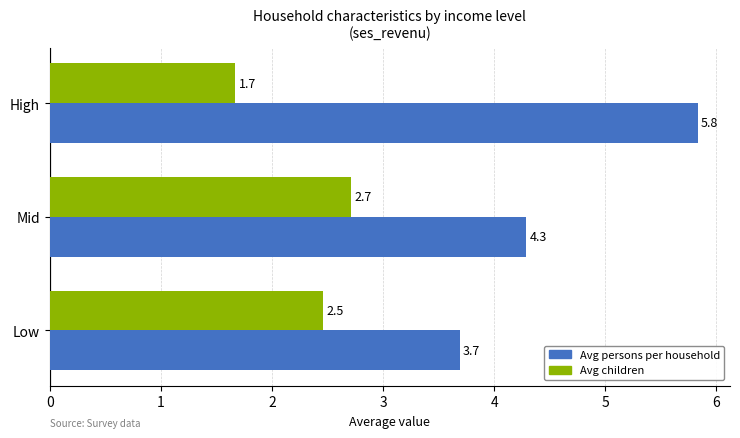

Which category has the highest value in the Avg children series?

Mid